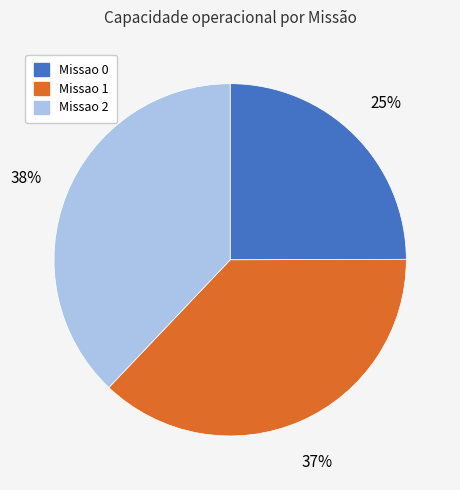

Is there any slice that represents more than half of the pie?

No